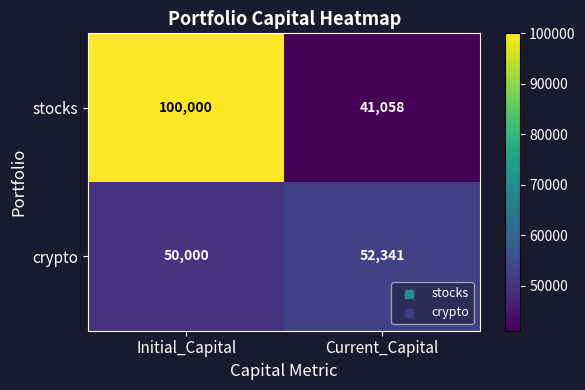

What is the smallest value displayed?

41058